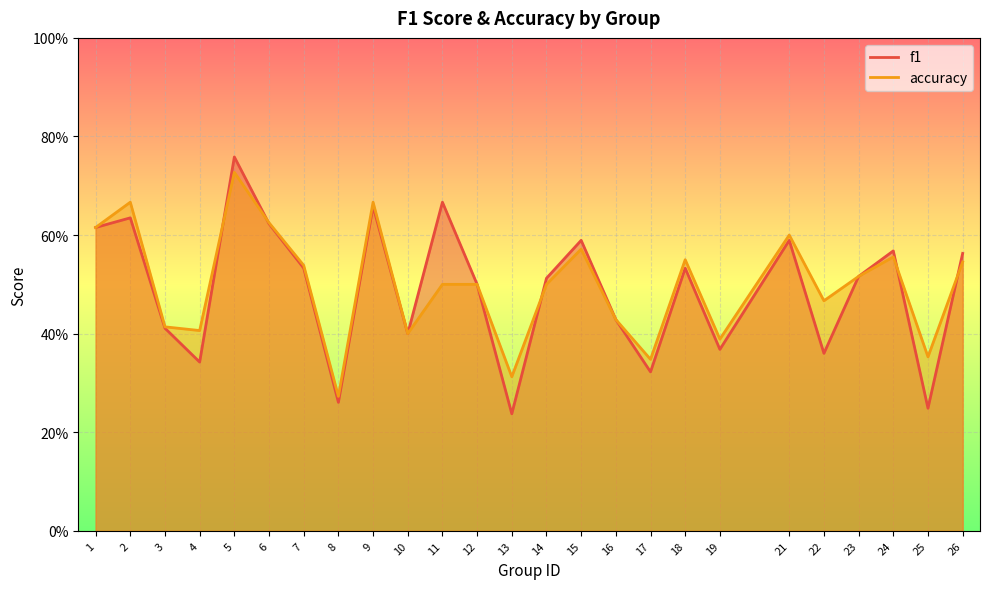

Reading left to right, transcribe all the data shown in this chart.

f1: 0.6	0.6	0.4	0.3	0.8	0.6	0.5	0.3	0.7	0.4	0.7	0.5	0.2	0.5	0.6	0.4	0.3	0.5	0.4	0.6	0.4	0.5	0.6	0.2	0.6
accuracy: 0.6	0.7	0.4	0.4	0.7	0.6	0.5	0.3	0.7	0.4	0.5	0.5	0.3	0.5	0.6	0.4	0.3	0.6	0.4	0.6	0.5	0.5	0.6	0.4	0.5